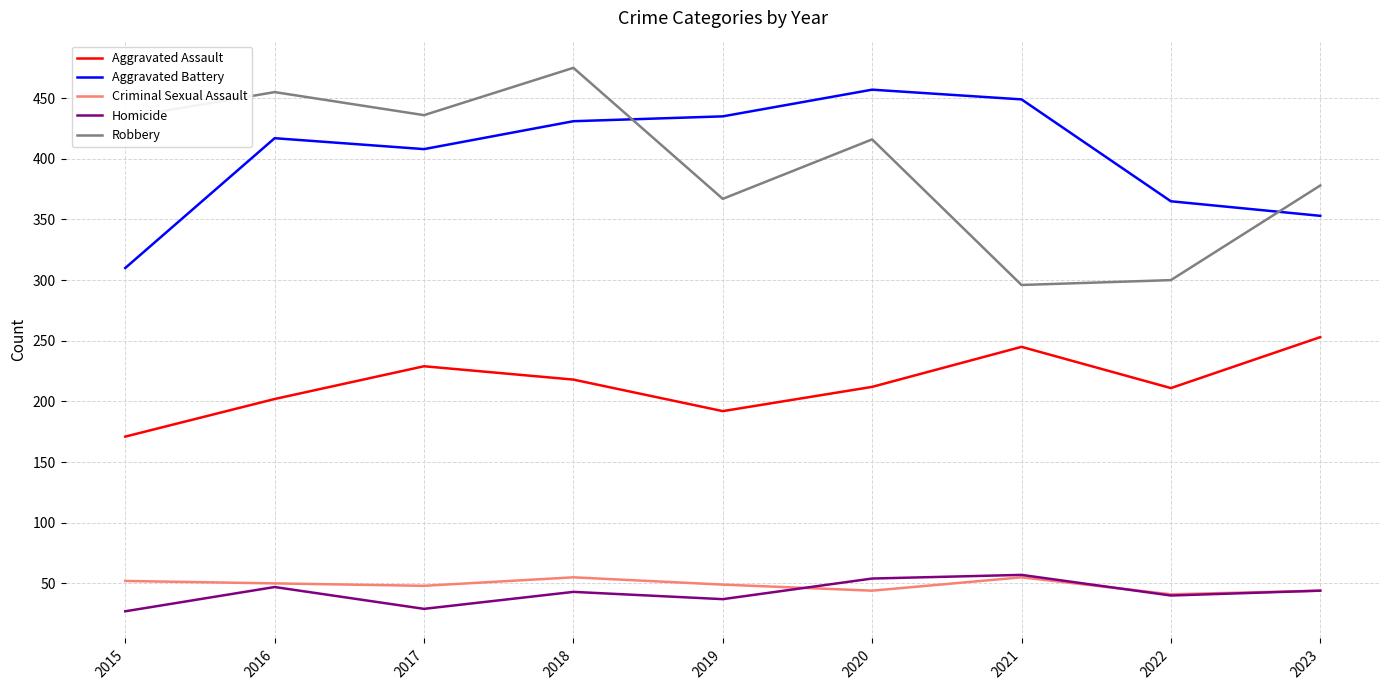

What are all the series names shown in the legend?

Aggravated Assault, Aggravated Battery, Criminal Sexual Assault, Homicide, Robbery